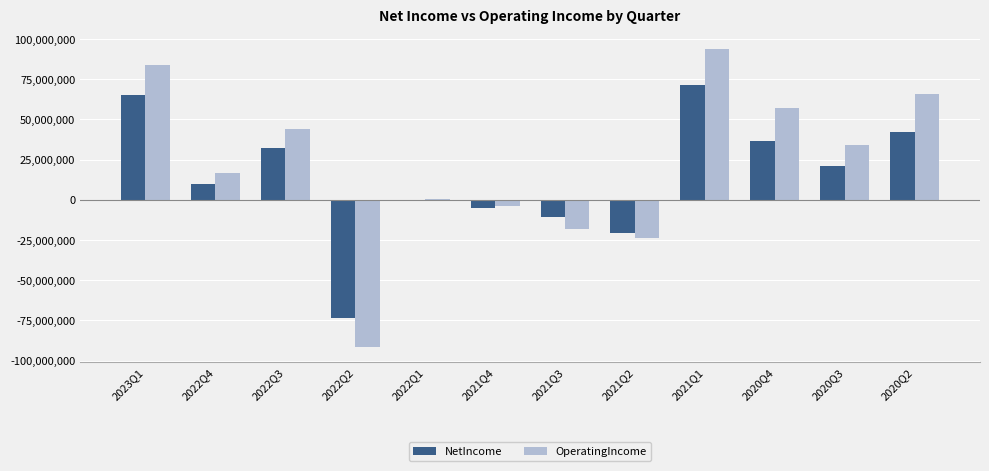

Between 2022Q2 and 2020Q2, which series saw the biggest shift?

OperatingIncome